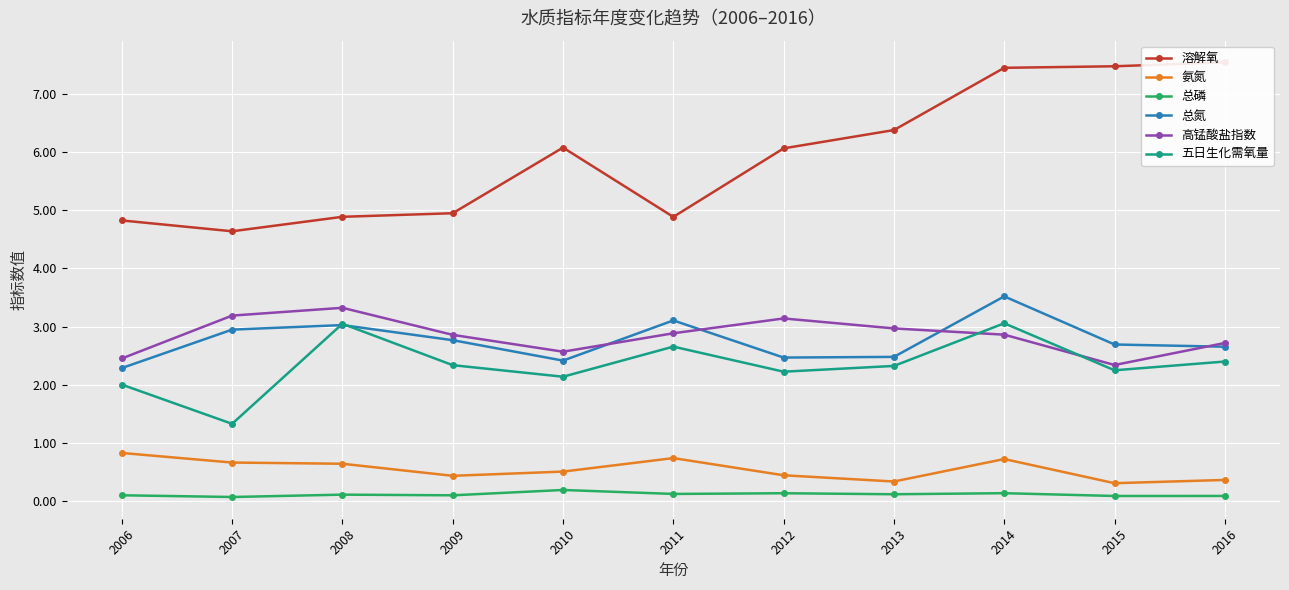

What is the value of the 总磷 point at the 3rd from the left?

0.1